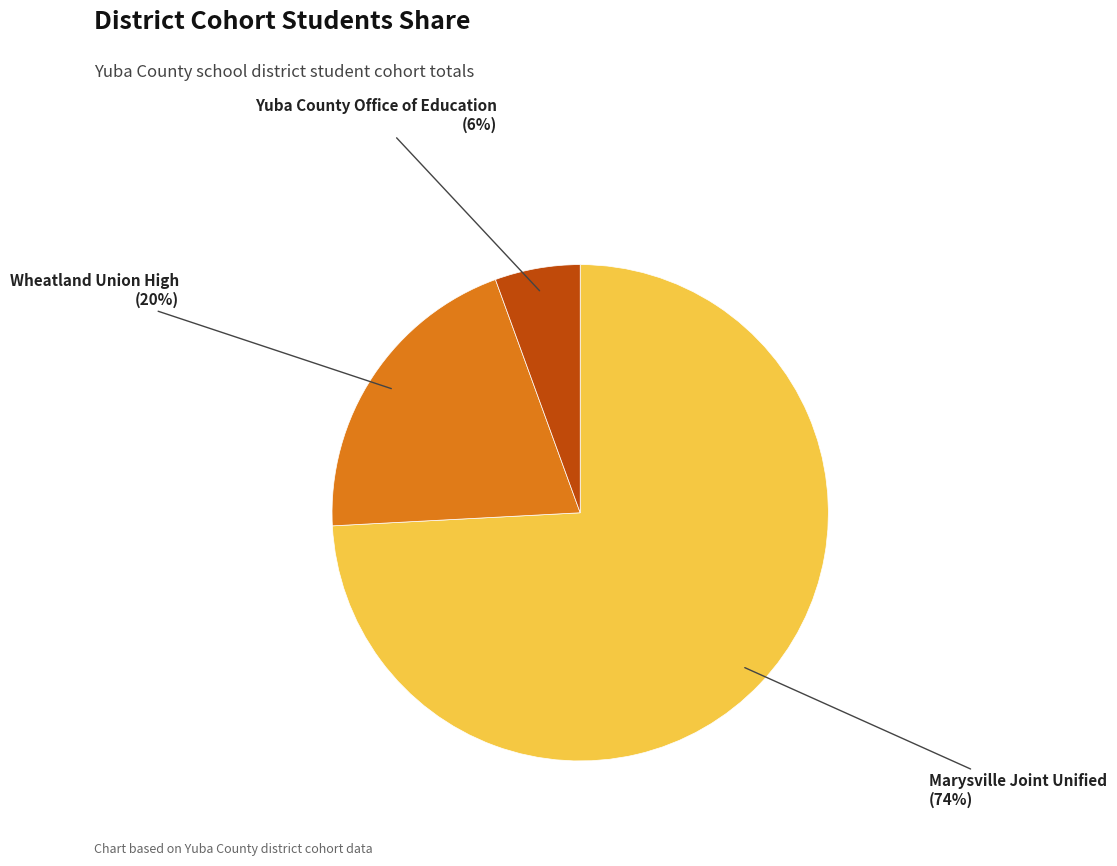

To the nearest percent, what is the combined percentage of Yuba County Office of Education and Wheatland Union High?

26%